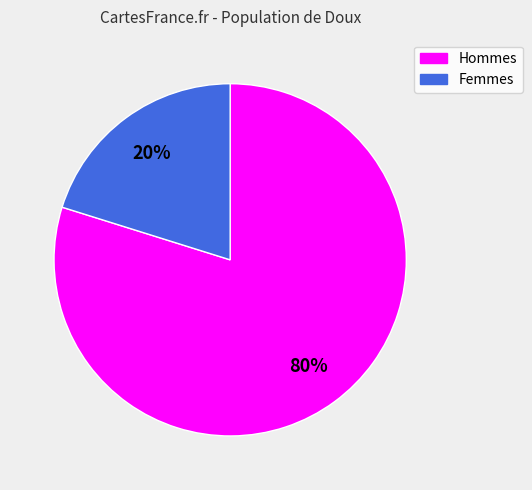

To the nearest percent, what is the average slice percentage?

50%